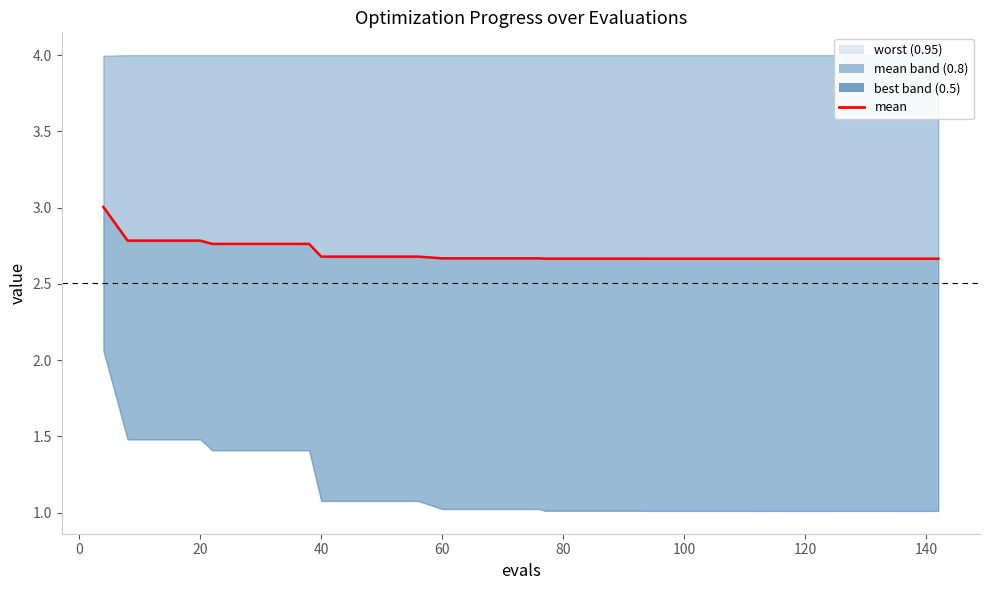

Reading right to left, what are all the values shown in this chart?

2.7	2.7	2.7	2.7	2.7	2.7	2.7	2.7	2.7	2.7	2.7	2.7	2.7	2.7	2.7	2.7	2.7	2.7	2.7	2.7	2.7	2.7	2.7	2.7	2.7	2.7	2.7	2.7	2.7	2.7	2.8	2.8	2.8	2.8	2.8	2.8	2.8	2.8	2.8	3.0